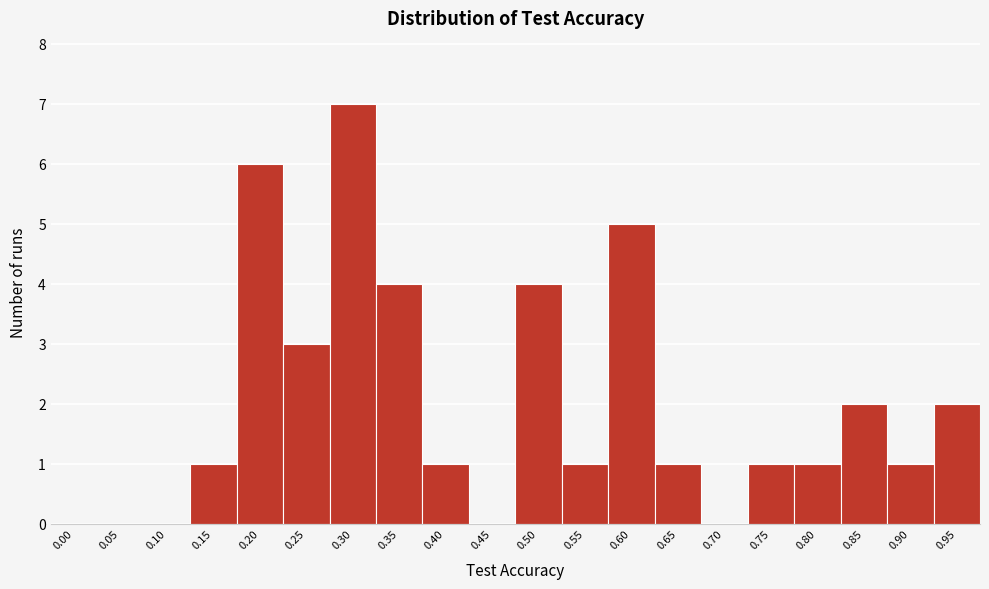

Reading right to left, list all the values displayed in this chart.

0.95=2	0.90=1	0.85=2	0.80=1	0.75=1	0.70=0	0.65=1	0.60=5	0.55=1	0.50=4	0.45=0	0.40=1	0.35=4	0.30=7	0.25=3	0.20=6	0.15=1	0.10=0	0.05=0	0.00=0